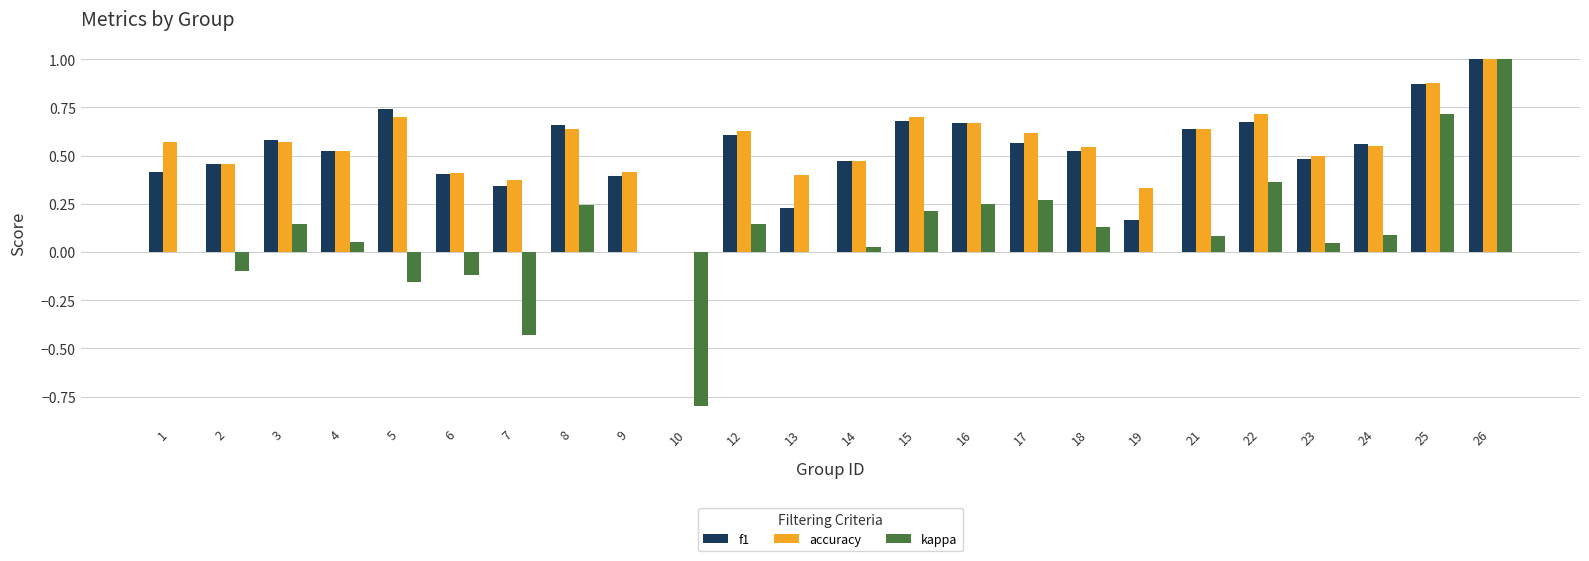

The value of kappa at 18 is 0.2. True or false?

False